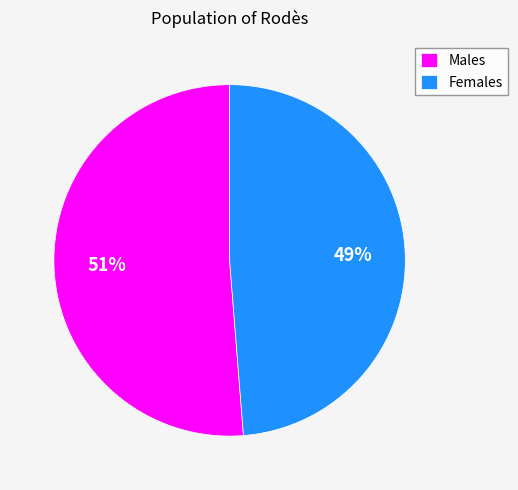

Combined, do Males and Females account for over 50%?

Yes